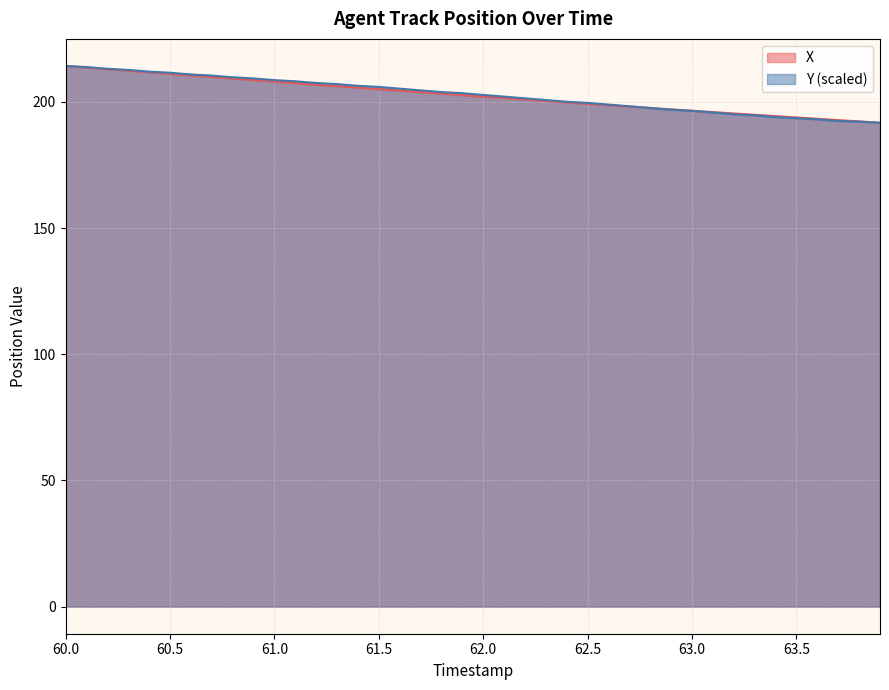

What is the total value across all series at 62.0?

404.9